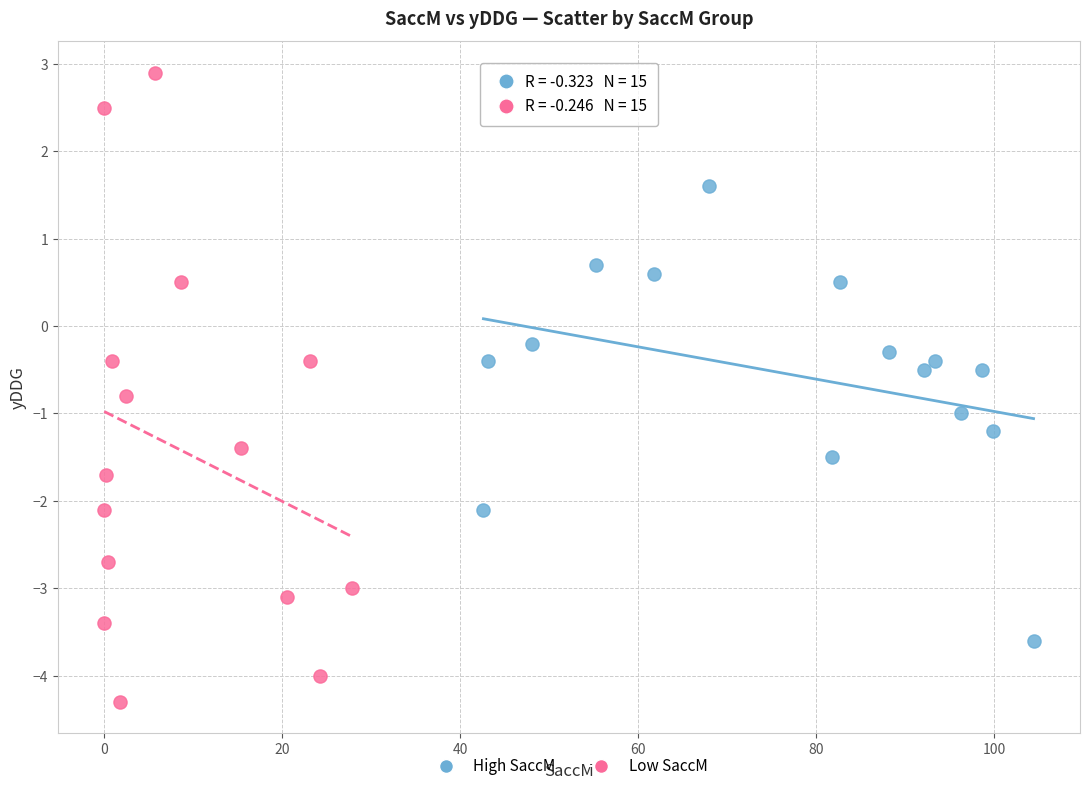

Which series reaches the minimum Y coordinate?

Low SaccM